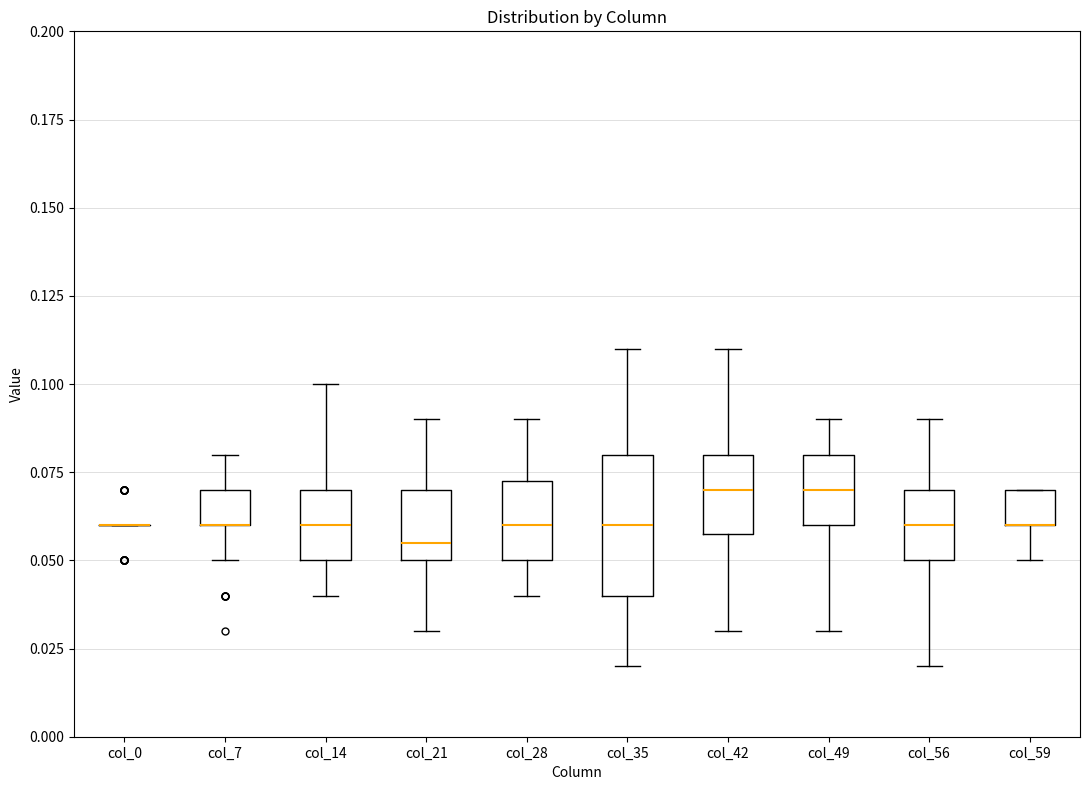

Where is the upper edge of the box for col_7 on the y-axis? The values are not printed on the chart, so give them approximately, as read against the axis.

0.070